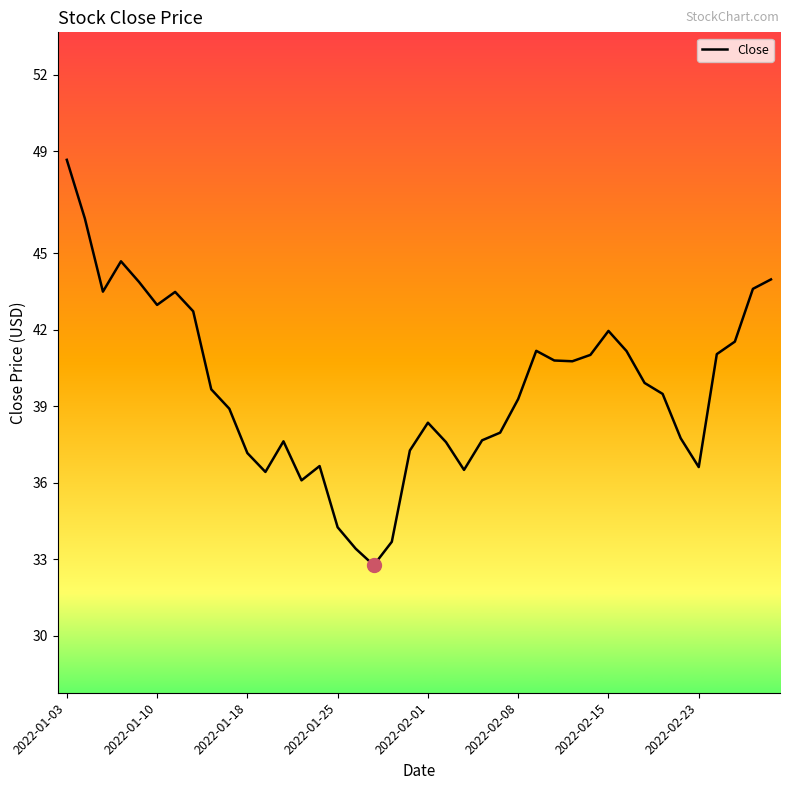

What is the maximum value shown in the chart?

48.7